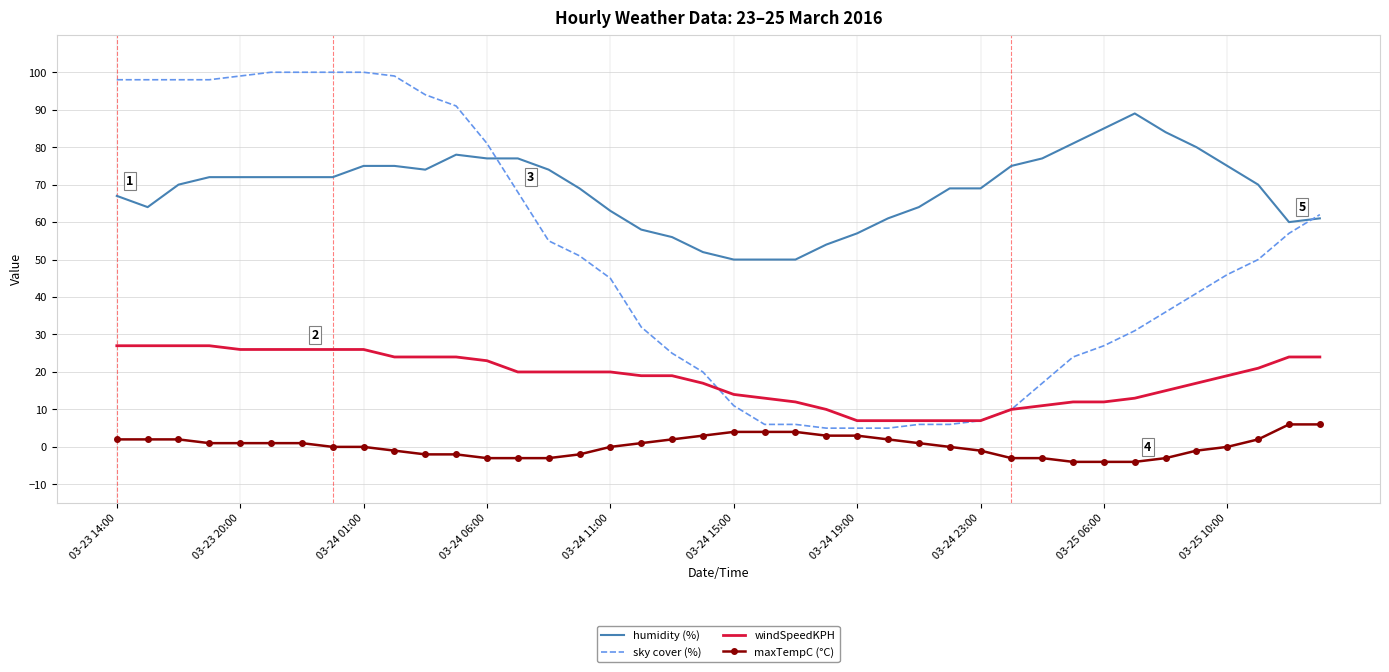

True or false: maxTempC (°C) and windSpeedKPH intersect in this chart.

False